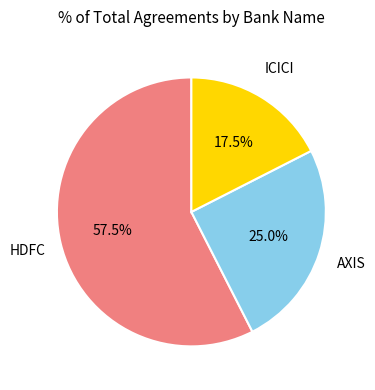

Does any single category account for the majority?

Yes